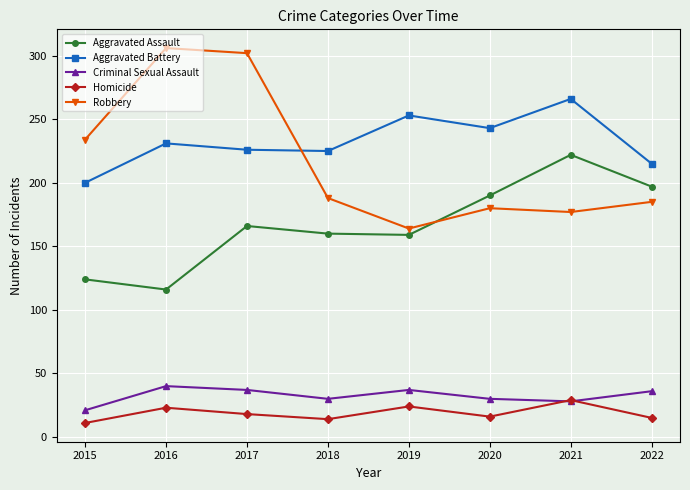

True or false: Aggravated Assault and Criminal Sexual Assault intersect in this chart.

False